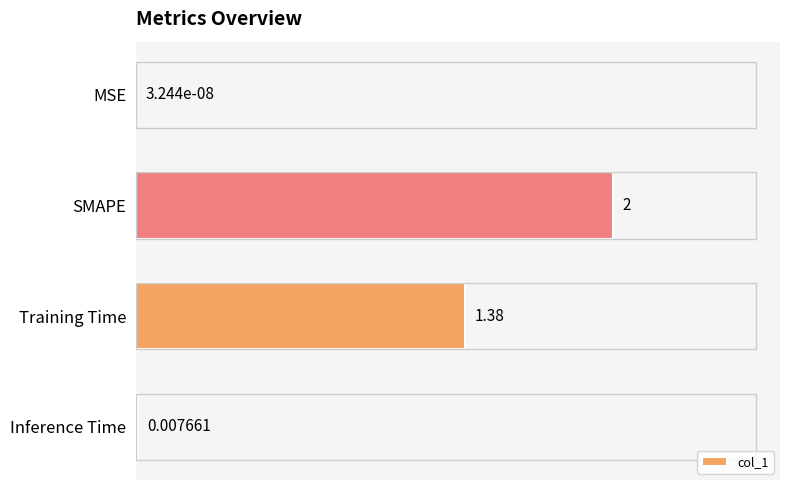

Where is the data nearest to the value 1?

Training Time